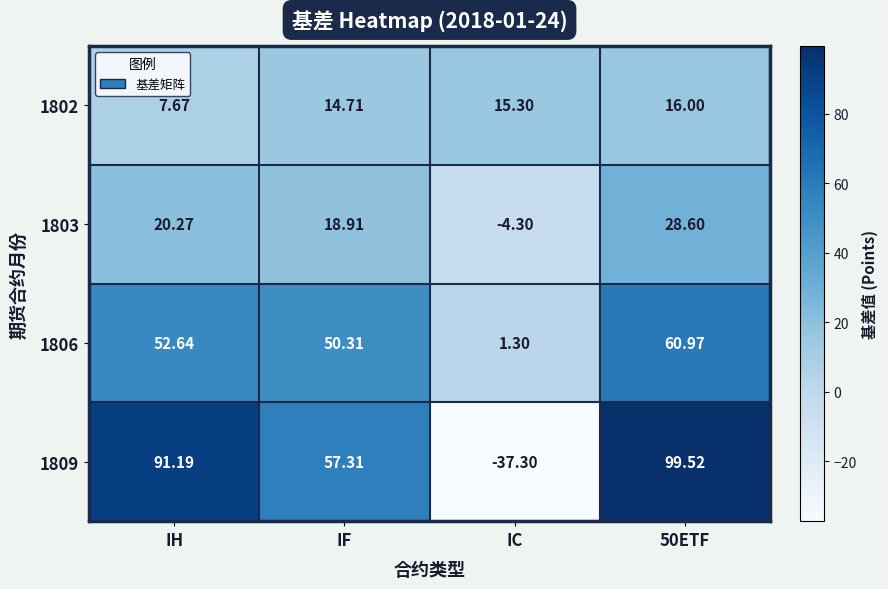

At which category does the chart reach its minimum across all series?

IC